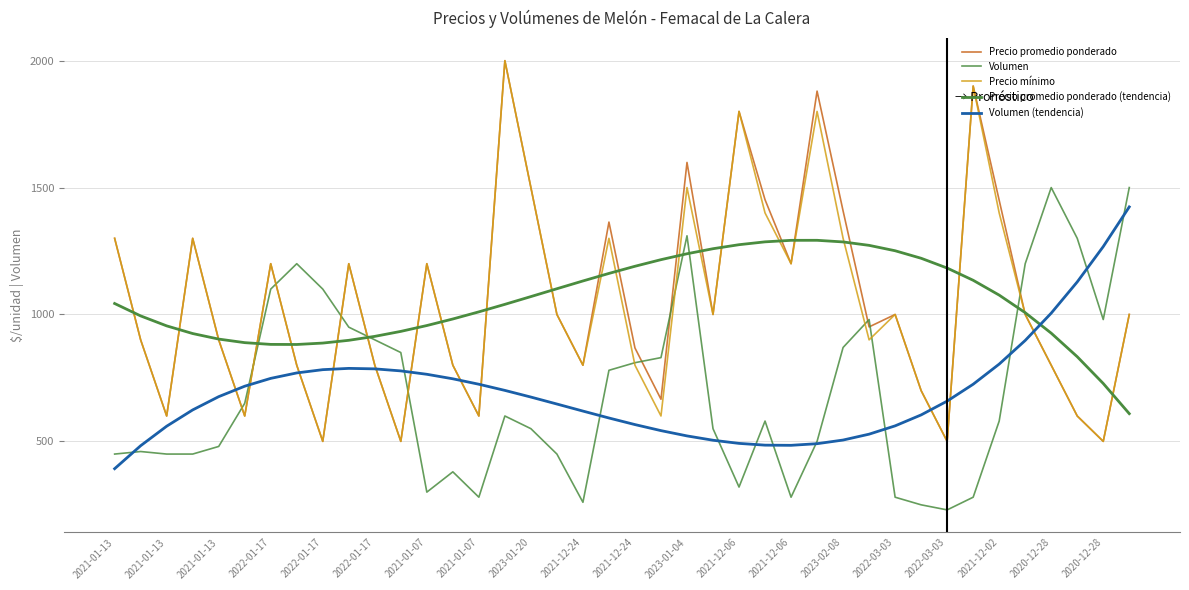

What is the average value of the Precio promedio ponderado (tendencia) series?

1053.5